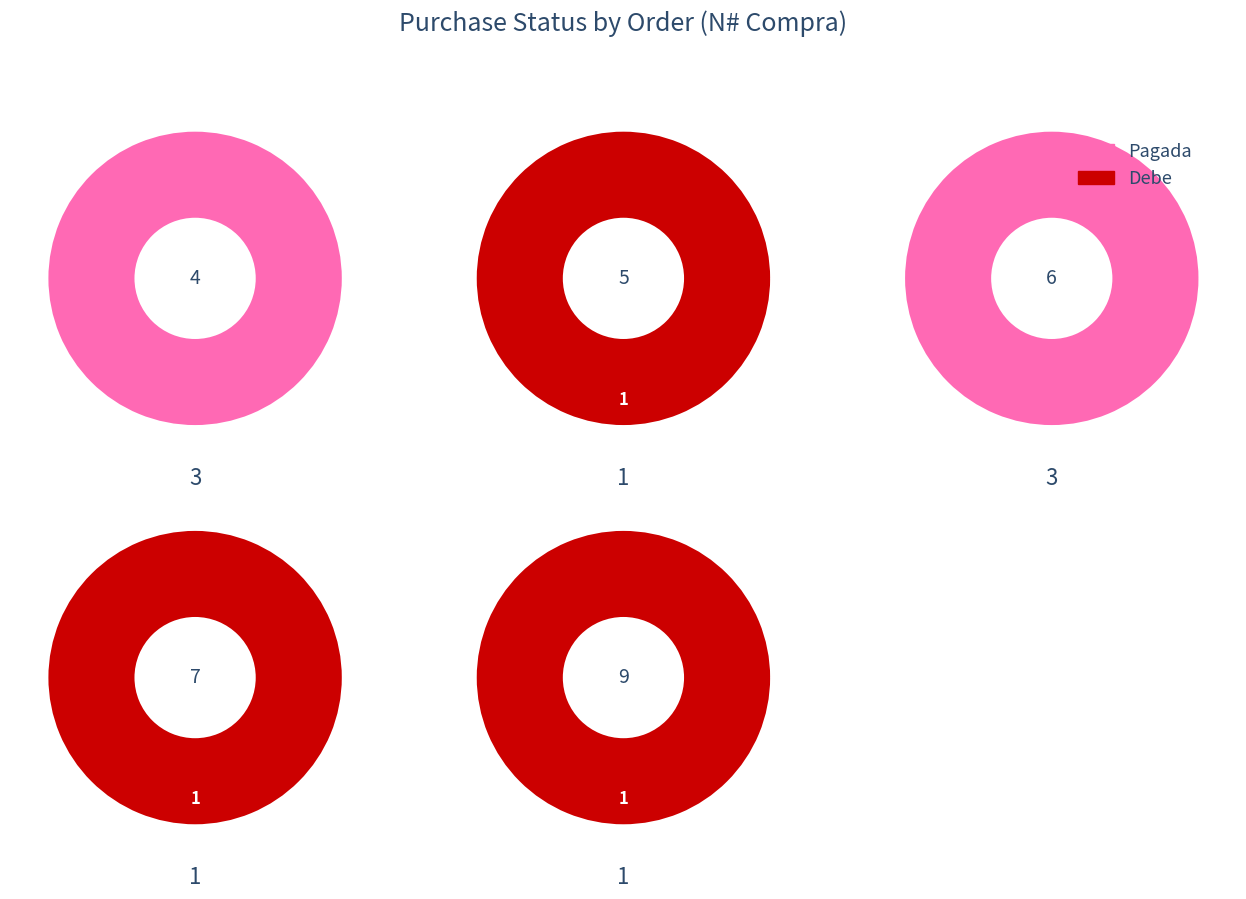

Is 7 the majority of the pie?

No